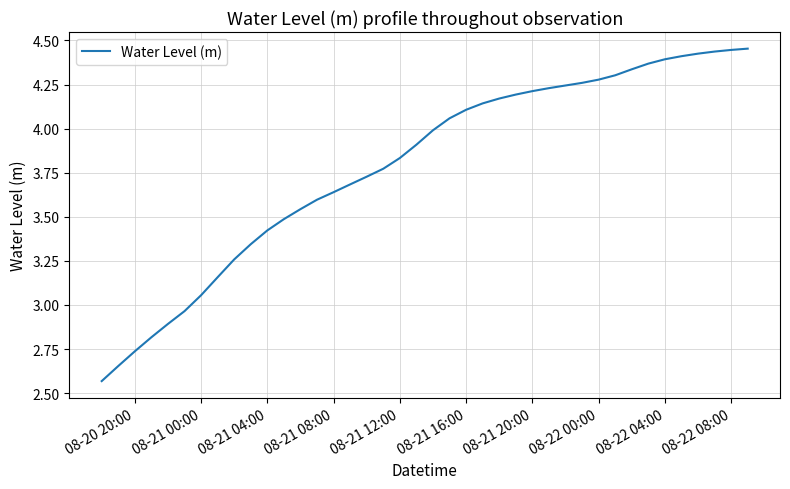

How many lines are shown in the chart?

1